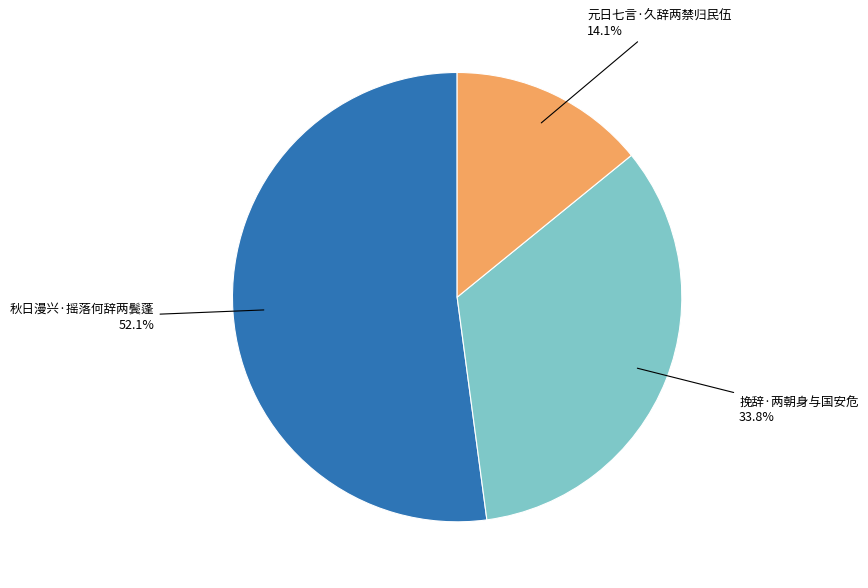

Does any single category account for the majority?

Yes